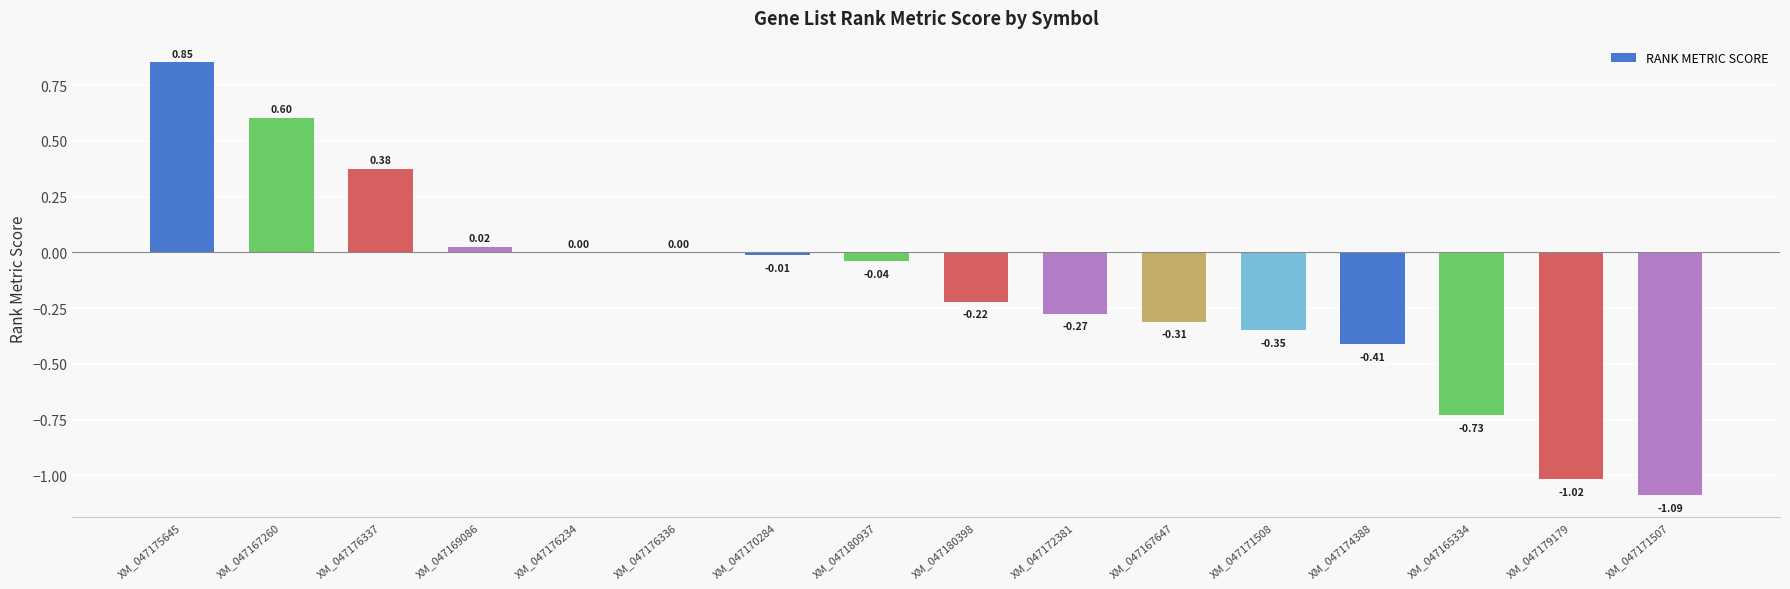

What is the sum of the values at XM_047167647 and XM_047175645?

0.5